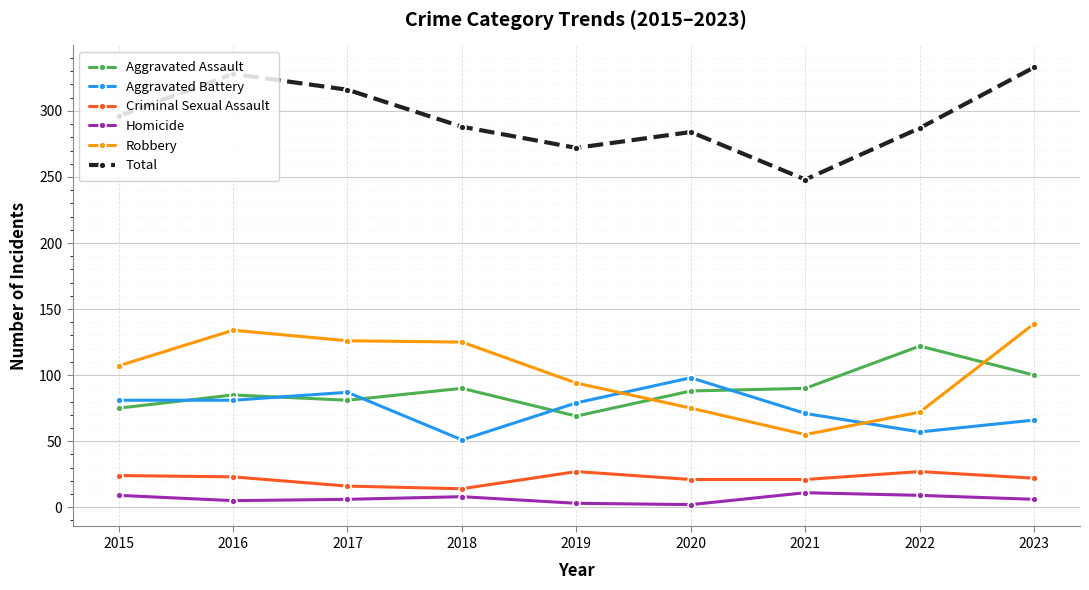

What is the average value of the Criminal Sexual Assault series?

22